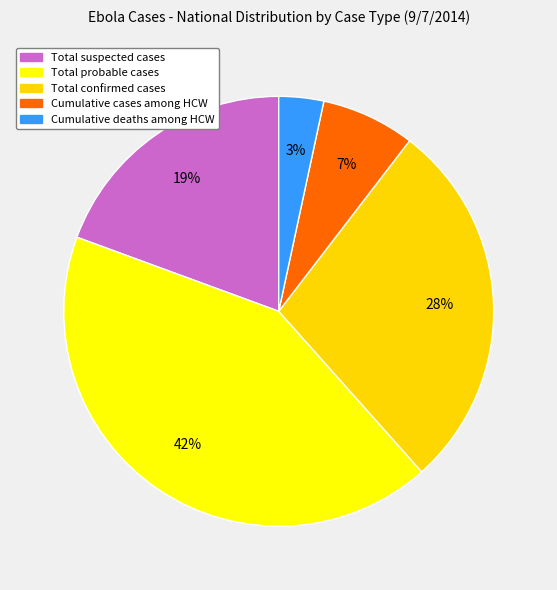

The Total suspected cases slice represents 26% of the pie. True or false?

False